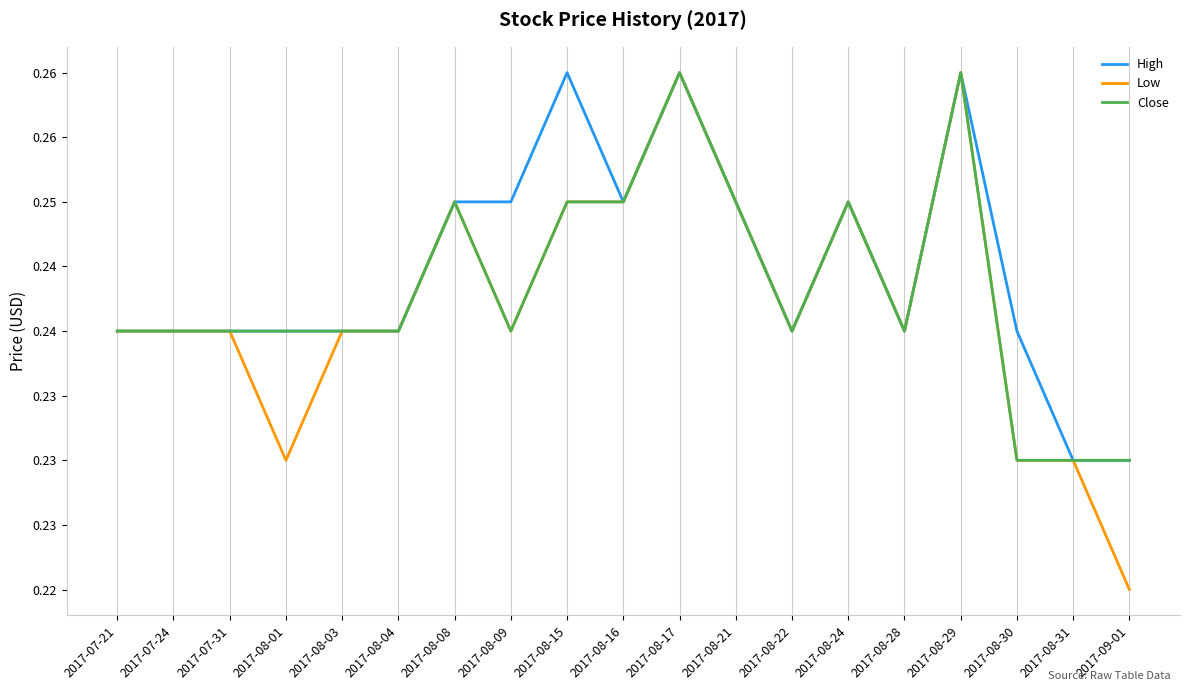

True or false: High and Low cross at least once.

False